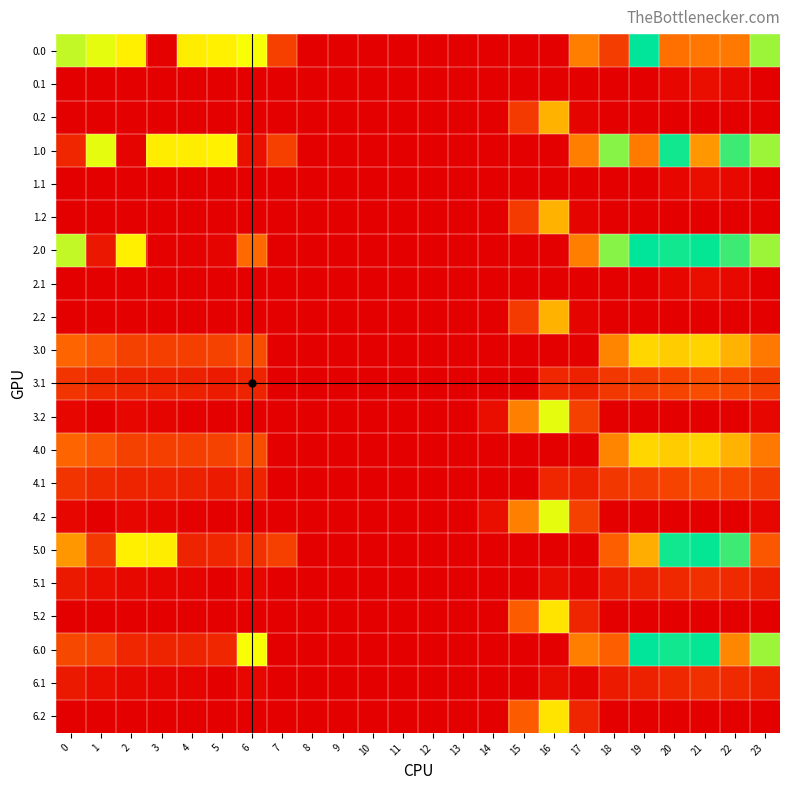

Reading left to right, extract all data points from this chart.

0.0: 0=482.0	1=449.5	2=410.3	3=4.4	4=404.9	5=410.8	6=435.0	7=136.4	8=0.0	9=0.0	10=0.0	11=0.0	12=0.0	13=0.0	14=0.0	15=0.0	16=0.0	17=250.3	18=129.6	19=644.5	20=229.9	21=238.4	22=240.8	23=511.3
0.1: 0=0.0	1=0.0	2=0.0	3=0.0	4=0.0	5=0.0	6=0.0	7=0.0	8=0.0	9=0.0	10=0.0	11=0.0	12=0.0	13=0.0	14=0.0	15=0.0	16=0.0	17=0.0	18=0.0	19=0.0	20=14.5	21=32.4	22=19.9	23=0.0
0.2: 0=0.0	1=0.0	2=0.0	3=0.0	4=0.0	5=0.0	6=0.0	7=0.0	8=0.0	9=0.0	10=0.0	11=0.0	12=0.0	13=0.0	14=0.0	15=122.2	16=321.2	17=9.5	18=0.0	19=0.0	20=0.0	21=0.0	22=0.0	23=0.0
1.0: 0=82.0	1=449.5	2=10.3	3=404.4	4=404.9	5=410.8	6=35.0	7=136.4	8=0.0	9=0.0	10=0.0	11=0.0	12=0.0	13=0.0	14=0.0	15=0.0	16=0.0	17=250.3	18=529.6	19=244.5	20=629.9	21=286.9	22=592.3	23=511.3
1.1: 0=0.0	1=0.0	2=0.0	3=0.0	4=0.0	5=0.0	6=0.0	7=0.0	8=0.0	9=0.0	10=0.0	11=0.0	12=0.0	13=0.0	14=0.0	15=0.0	16=0.0	17=0.0	18=0.0	19=0.0	20=14.5	21=32.4	22=19.9	23=0.0
1.2: 0=0.0	1=0.0	2=0.0	3=0.0	4=0.0	5=0.0	6=0.0	7=0.0	8=0.0	9=0.0	10=0.0	11=0.0	12=0.0	13=0.0	14=0.0	15=122.2	16=321.2	17=9.5	18=0.0	19=0.0	20=0.0	21=0.0	22=0.0	23=0.0
2.0: 0=482.0	1=49.5	2=410.3	3=4.4	4=4.9	5=10.8	6=220.0	7=0.0	8=0.0	9=0.0	10=0.0	11=0.0	12=0.0	13=0.0	14=0.0	15=0.0	16=0.0	17=250.3	18=529.6	19=644.5	20=629.9	21=638.4	22=592.3	23=511.3
2.1: 0=0.0	1=0.0	2=0.0	3=0.0	4=0.0	5=0.0	6=0.0	7=0.0	8=0.0	9=0.0	10=0.0	11=0.0	12=0.0	13=0.0	14=0.0	15=0.0	16=0.0	17=0.0	18=0.0	19=0.0	20=14.5	21=32.4	22=19.9	23=0.0
2.2: 0=0.0	1=0.0	2=0.0	3=0.0	4=0.0	5=0.0	6=0.0	7=0.0	8=0.0	9=0.0	10=0.0	11=0.0	12=0.0	13=0.0	14=0.0	15=122.2	16=321.2	17=9.5	18=0.0	19=0.0	20=0.0	21=0.0	22=0.0	23=0.0
3.0: 0=211.3	1=178.8	2=139.6	3=133.7	4=134.2	5=140.1	6=164.3	7=0.0	8=0.0	9=0.0	10=0.0	11=0.0	12=0.0	13=0.0	14=0.0	15=0.0	16=0.0	17=0.0	18=258.9	19=373.8	20=359.1	21=367.7	22=321.6	23=240.6
3.1: 0=113.8	1=90.4	2=77.2	3=72.0	4=68.9	5=58.8	6=74.5	7=0.0	8=0.0	9=0.0	10=0.0	11=0.0	12=0.0	13=0.0	14=0.0	15=0.0	16=83.0	17=69.4	18=117.8	19=129.0	20=143.8	21=161.7	22=149.2	23=128.7
3.2: 0=16.4	1=2.0	2=14.8	3=10.3	4=3.7	5=0.0	6=0.0	7=0.0	8=0.0	9=0.0	10=0.0	11=0.0	12=0.0	13=0.0	14=31.2	15=251.5	16=450.5	17=138.8	18=0.0	19=0.0	20=0.0	21=0.0	22=0.0	23=16.8
4.0: 0=211.3	1=178.8	2=139.6	3=133.7	4=134.2	5=140.1	6=164.3	7=0.0	8=0.0	9=0.0	10=0.0	11=0.0	12=0.0	13=0.0	14=0.0	15=0.0	16=0.0	17=0.0	18=258.9	19=373.8	20=359.1	21=367.7	22=321.6	23=240.6
4.1: 0=113.8	1=90.4	2=77.2	3=72.0	4=68.9	5=58.8	6=74.5	7=0.0	8=0.0	9=0.0	10=0.0	11=0.0	12=0.0	13=0.0	14=0.0	15=0.0	16=83.0	17=69.4	18=117.8	19=129.0	20=143.8	21=161.7	22=149.2	23=128.7
4.2: 0=16.4	1=2.0	2=14.8	3=10.3	4=3.7	5=0.0	6=0.0	7=0.0	8=0.0	9=0.0	10=0.0	11=0.0	12=0.0	13=0.0	14=31.2	15=251.5	16=450.5	17=138.8	18=0.0	19=0.0	20=0.0	21=0.0	22=0.0	23=16.8
5.0: 0=286.9	1=119.9	2=410.3	3=404.4	4=75.4	5=81.3	6=105.5	7=136.4	8=0.0	9=0.0	10=0.0	11=0.0	12=0.0	13=0.0	14=0.0	15=0.0	16=0.0	17=0.0	18=200.1	19=315.0	20=629.9	21=638.4	22=592.3	23=181.8
5.1: 0=55.0	1=31.6	2=18.4	3=13.1	4=10.1	5=0.0	6=15.7	7=0.0	8=0.0	9=0.0	10=0.0	11=0.0	12=0.0	13=0.0	14=0.0	15=0.0	16=24.1	17=10.6	18=59.0	19=70.2	20=85.0	21=102.8	22=90.3	23=69.9
5.2: 0=0.0	1=0.0	2=0.0	3=0.0	4=0.0	5=0.0	6=0.0	7=0.0	8=0.0	9=0.0	10=0.0	11=0.0	12=0.0	13=0.0	14=0.0	15=192.7	16=391.7	17=80.0	18=0.0	19=0.0	20=0.0	21=0.0	22=0.0	23=0.0
6.0: 0=152.5	1=140.5	2=80.8	3=74.8	4=75.4	5=81.3	6=435.0	7=0.0	8=0.0	9=0.0	10=0.0	11=0.0	12=0.0	13=0.0	14=0.0	15=0.0	16=0.0	17=250.3	18=200.1	19=644.5	20=629.9	21=638.4	22=262.8	23=511.3
6.1: 0=55.0	1=31.6	2=18.4	3=13.1	4=10.1	5=0.0	6=15.7	7=0.0	8=0.0	9=0.0	10=0.0	11=0.0	12=0.0	13=0.0	14=0.0	15=0.0	16=24.1	17=10.6	18=59.0	19=70.2	20=85.0	21=102.8	22=90.3	23=69.9
6.2: 0=0.0	1=0.0	2=0.0	3=0.0	4=0.0	5=0.0	6=0.0	7=0.0	8=0.0	9=0.0	10=0.0	11=0.0	12=0.0	13=0.0	14=0.0	15=192.7	16=391.7	17=80.0	18=0.0	19=0.0	20=0.0	21=0.0	22=0.0	23=0.0